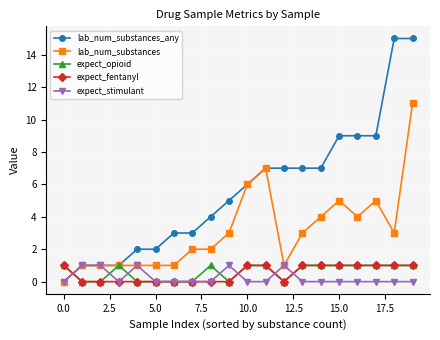

How many lines are shown in the chart?

5